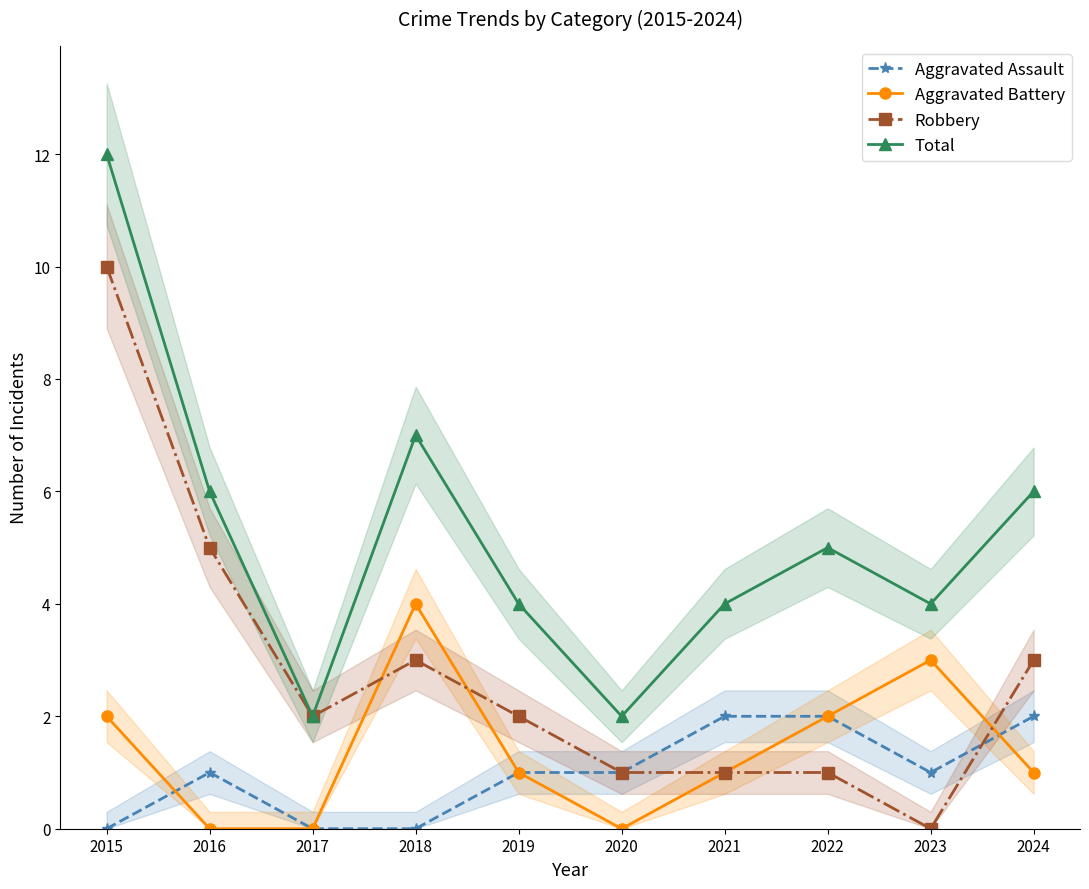

At which label does Robbery first exceed 2?

2015